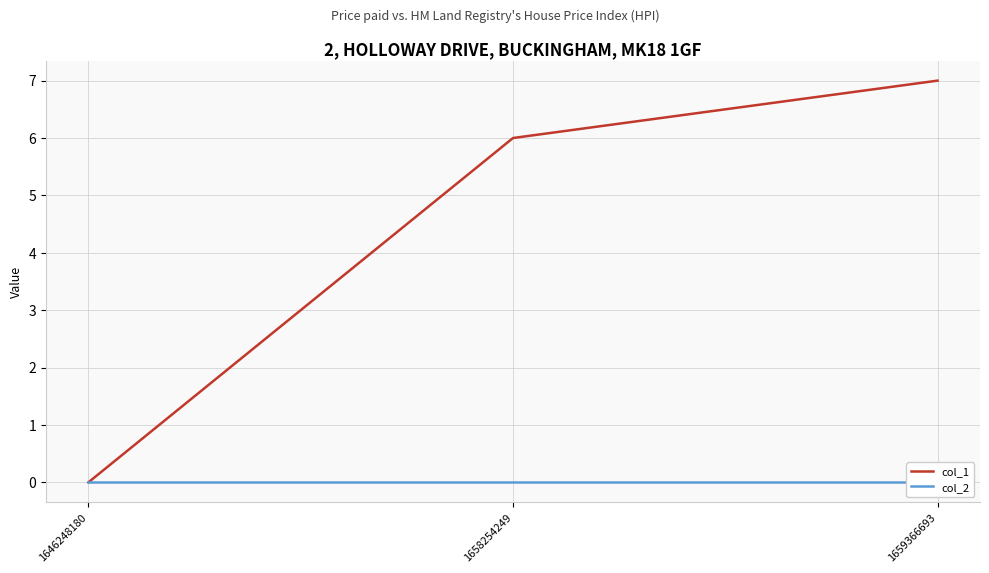

Count the number of categories in the chart.

3